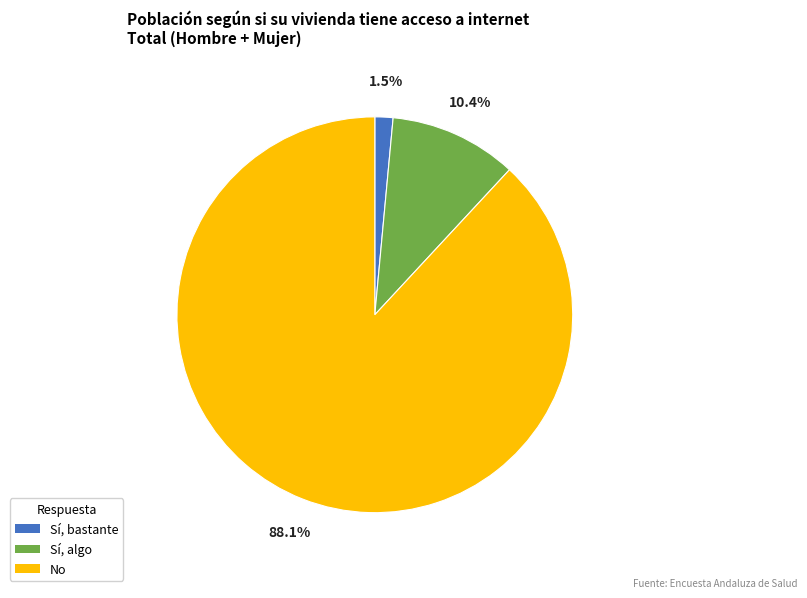

Which slice is the smallest?

Sí, bastante